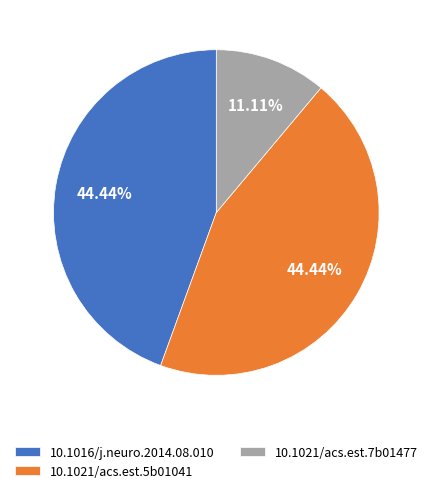

Combined, do 10.1021/acs.est.5b01041 and 10.1021/acs.est.7b01477 account for over 50%?

Yes